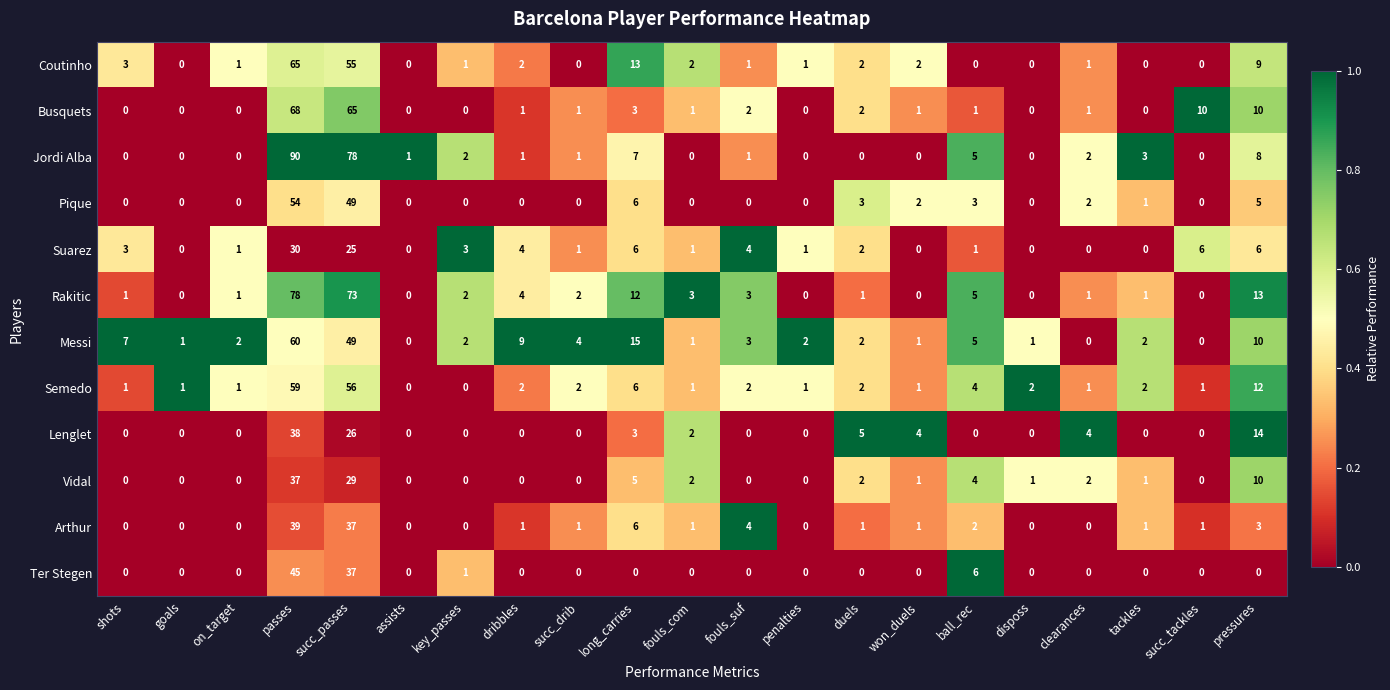

True or false: Coutinho has a value of 1 at won_duels.

False